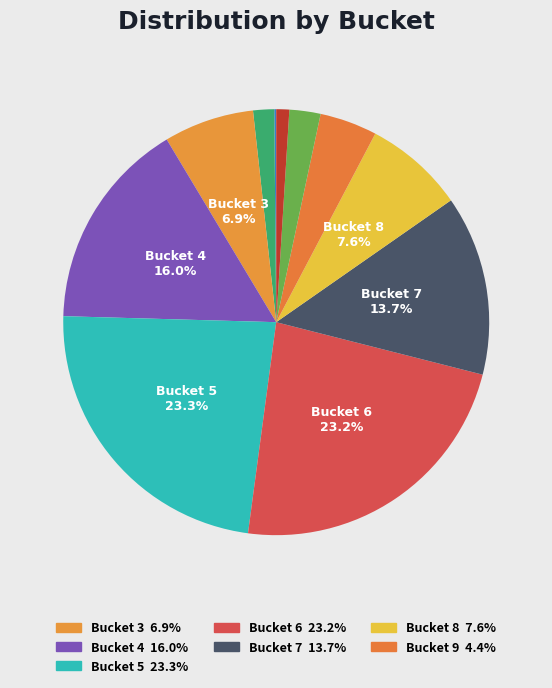

How many segments does this pie chart have?

11